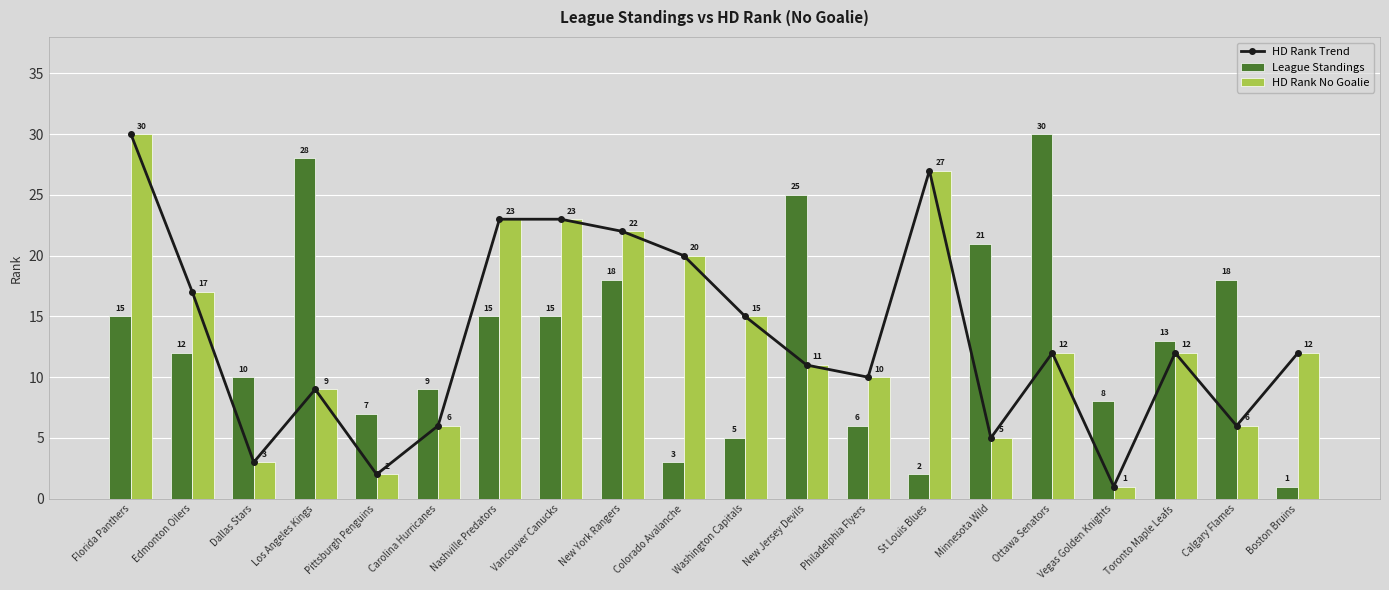

Which category has the highest value across all series?

Florida Panthers